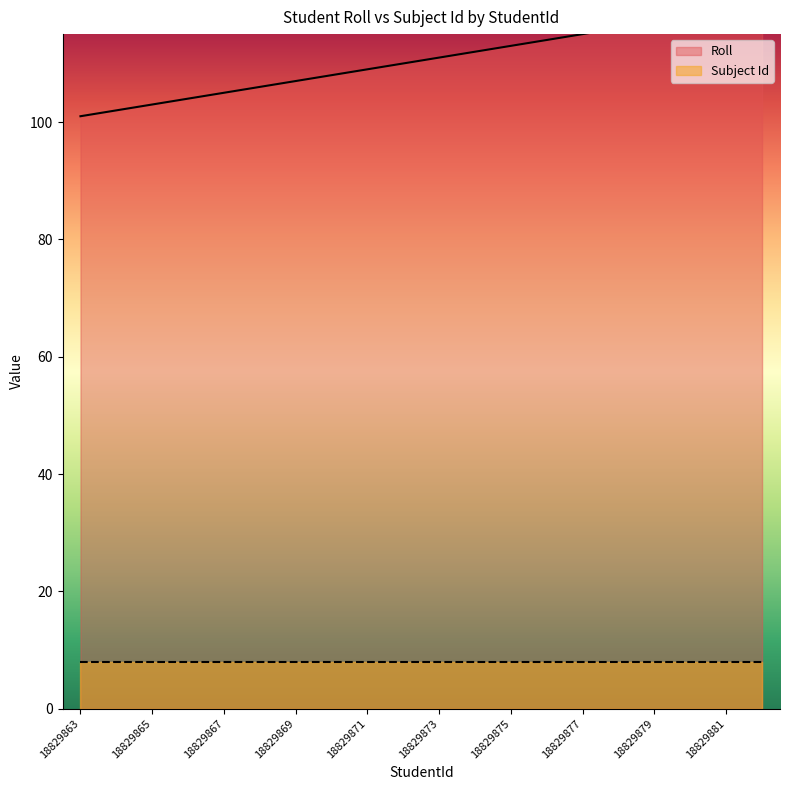

List the labels in order of value, largest first.

18829882, 18829881, 18829880, 18829879, 18829878, 18829877, 18829876, 18829875, 18829874, 18829873, 18829872, 18829871, 18829870, 18829869, 18829868, 18829867, 18829866, 18829865, 18829864, 18829863